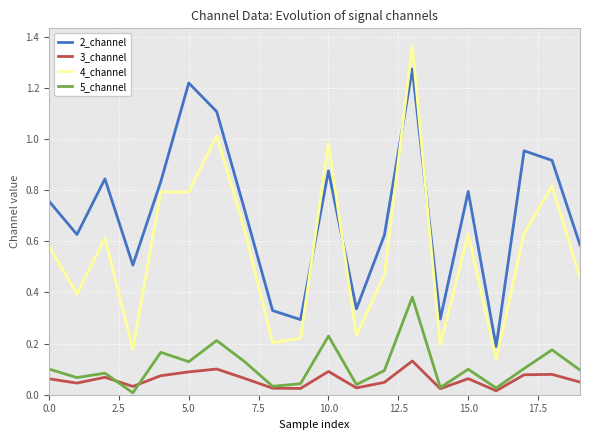

Which series has the largest range (max minus min)?

4_channel